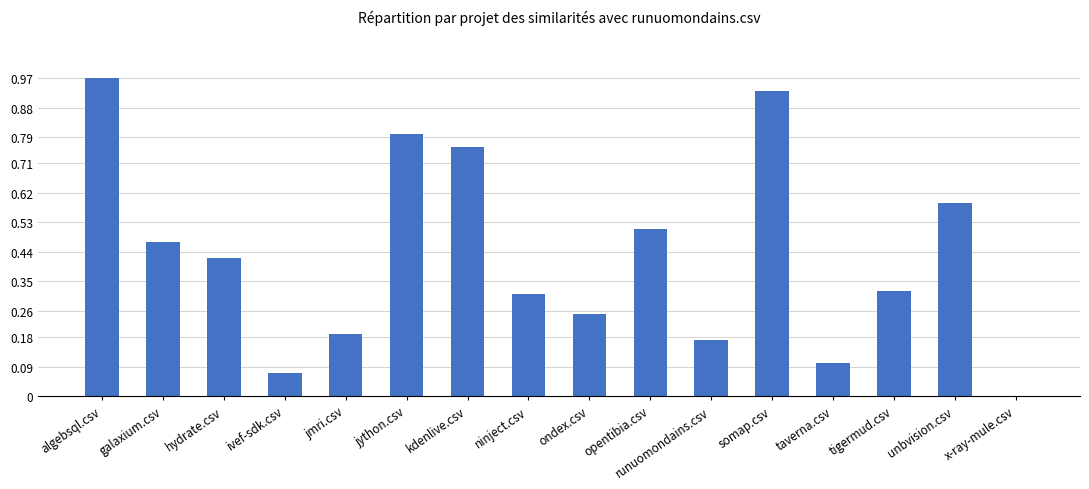

Which label corresponds to the largest value in the chart?

algebsql.csv